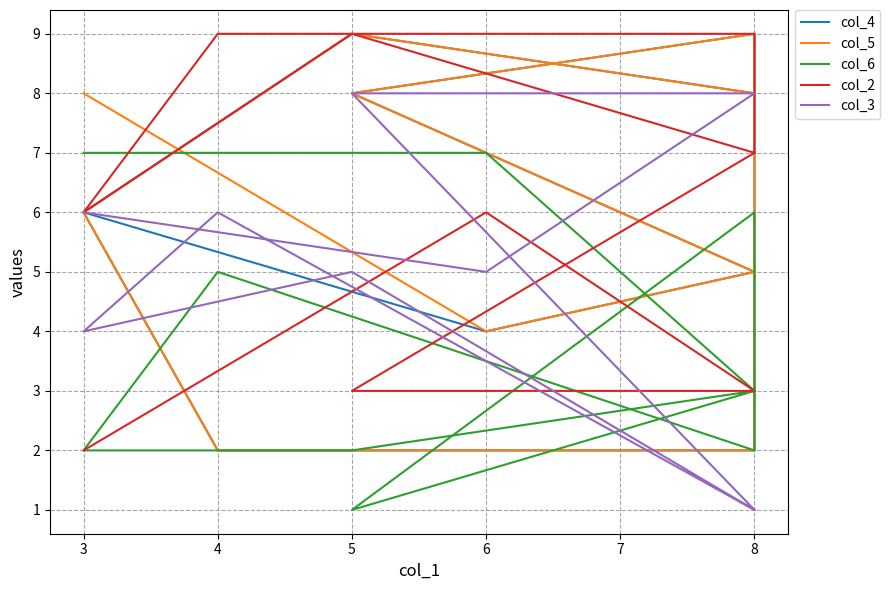

The value of col_2 at 6 is 11. True or false?

False